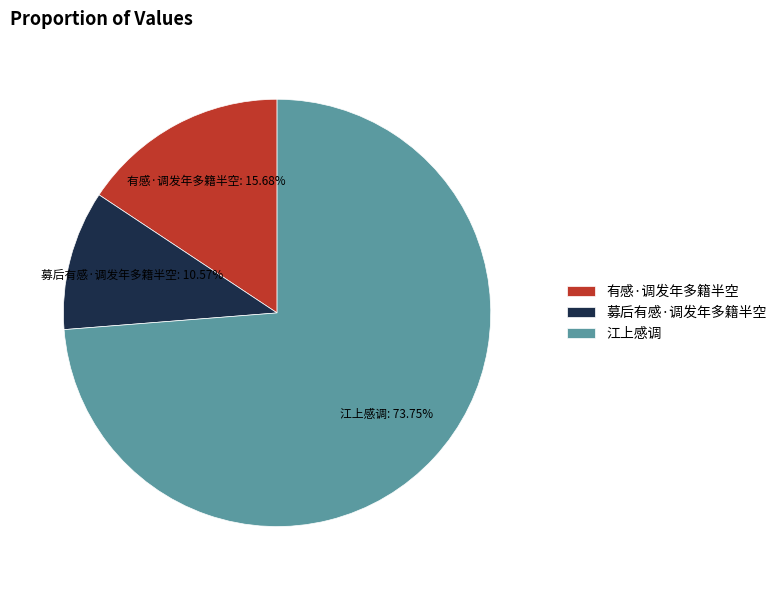

What is the largest slice in the pie chart?

江上感调